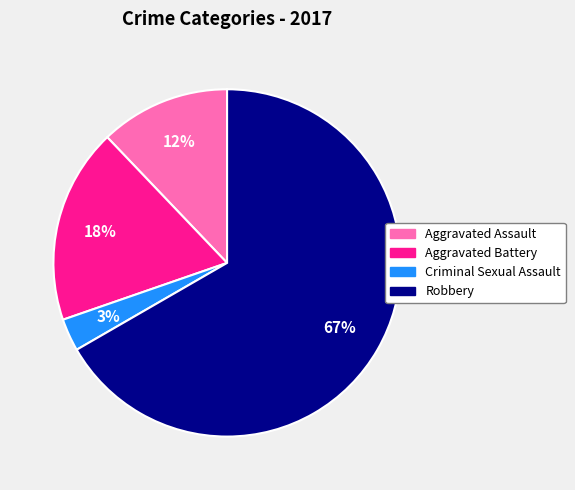

The Aggravated Battery slice represents 18% of the pie. True or false?

True